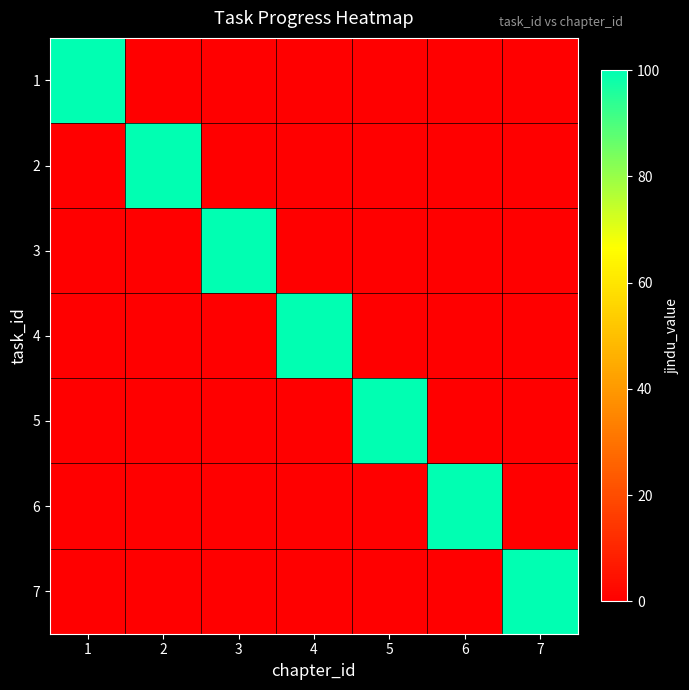

At which category is the sum across all series the highest?

1